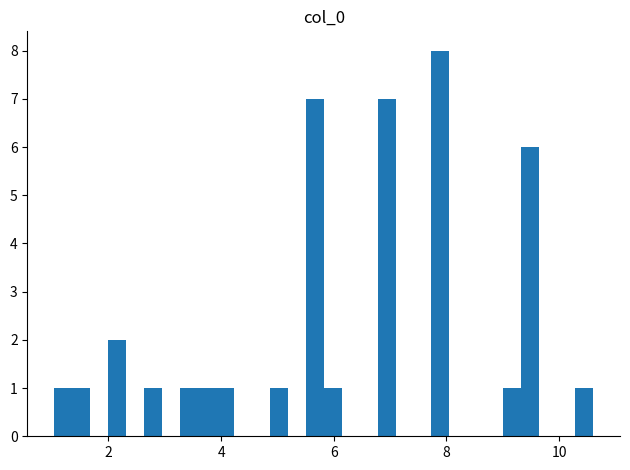

Read against the x-axis, roughly where is the centre of the tallest bar?

7.8